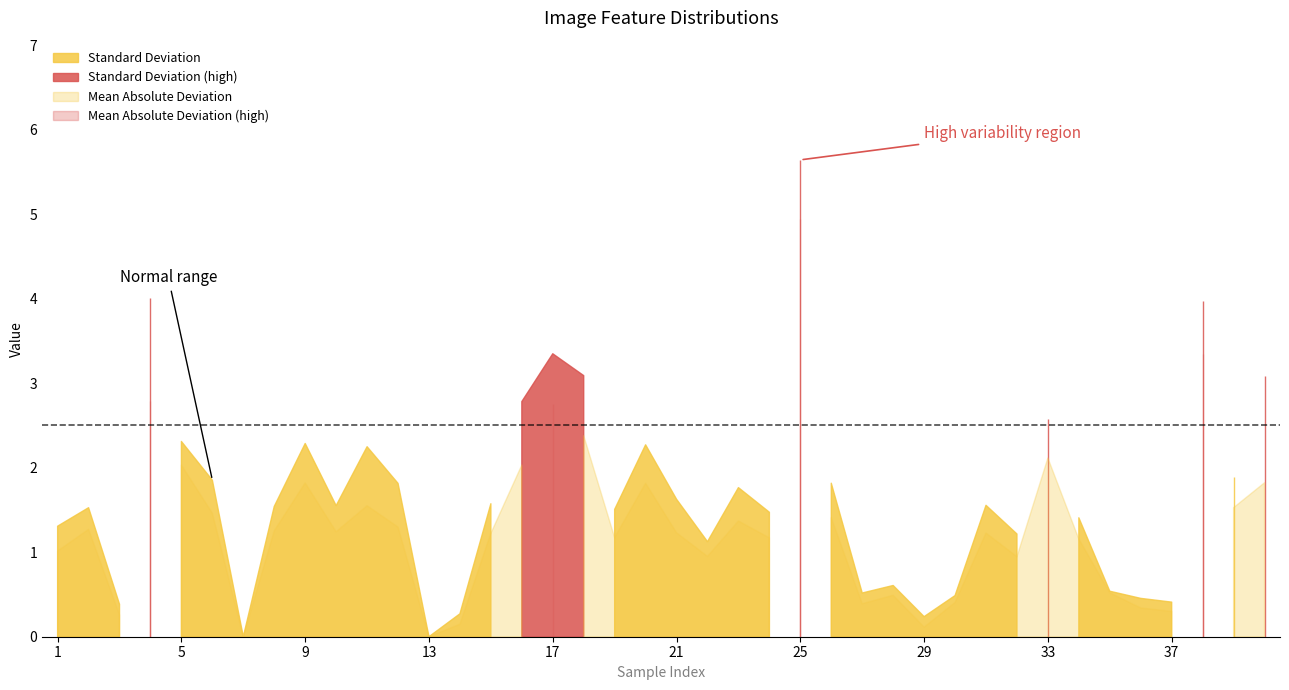

At which label is Mean Absolute Deviation closest to 2?

5